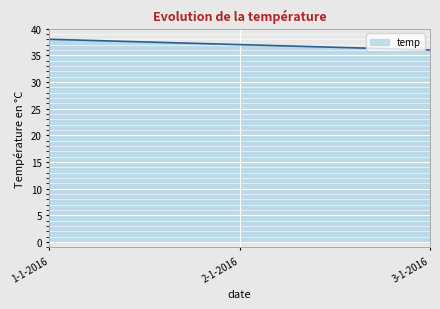

List the labels in order of value, smallest first.

3-1-2016, 2-1-2016, 1-1-2016